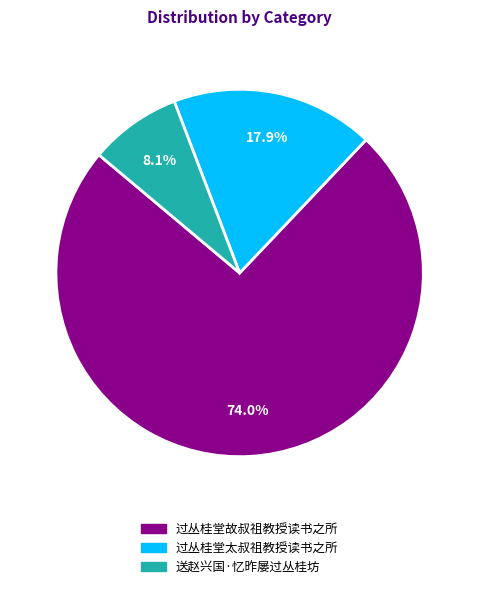

What is the largest slice in the pie chart?

过丛桂堂故叔祖教授读书之所